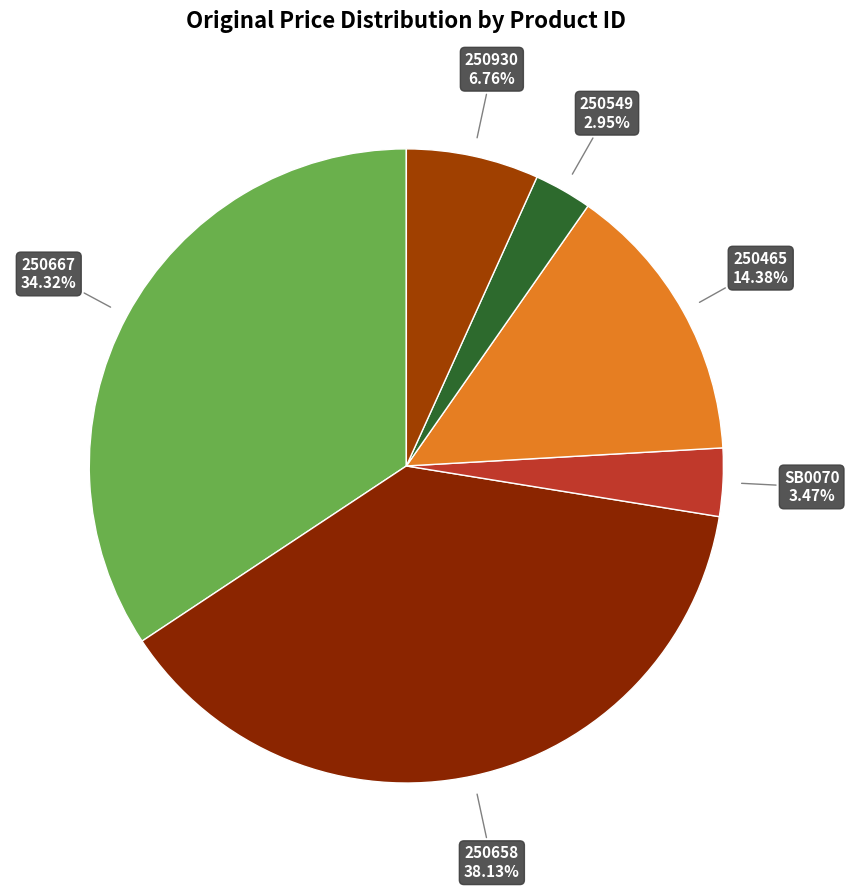

True or false: 250930 accounts for 15% of the total.

False